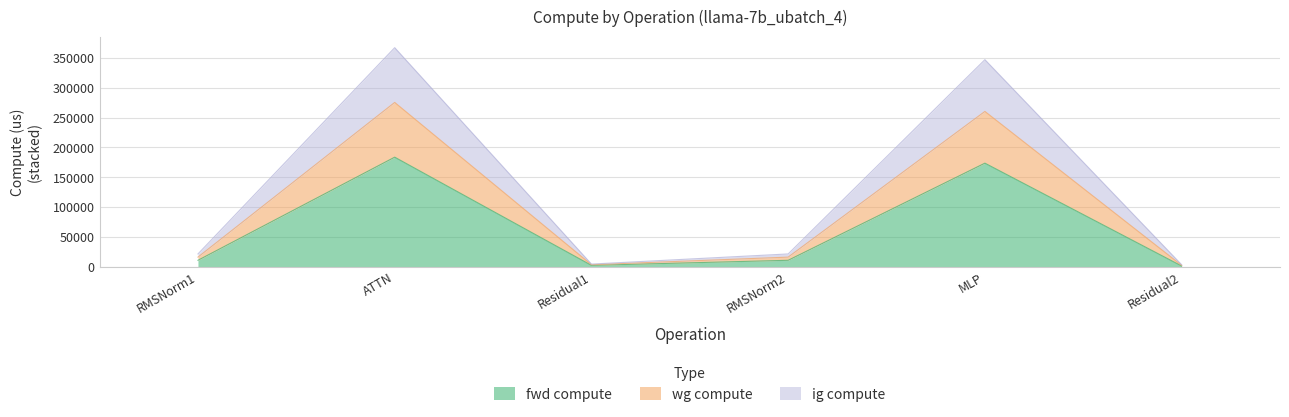

Which label corresponds to the smallest value in the chart?

Residual2